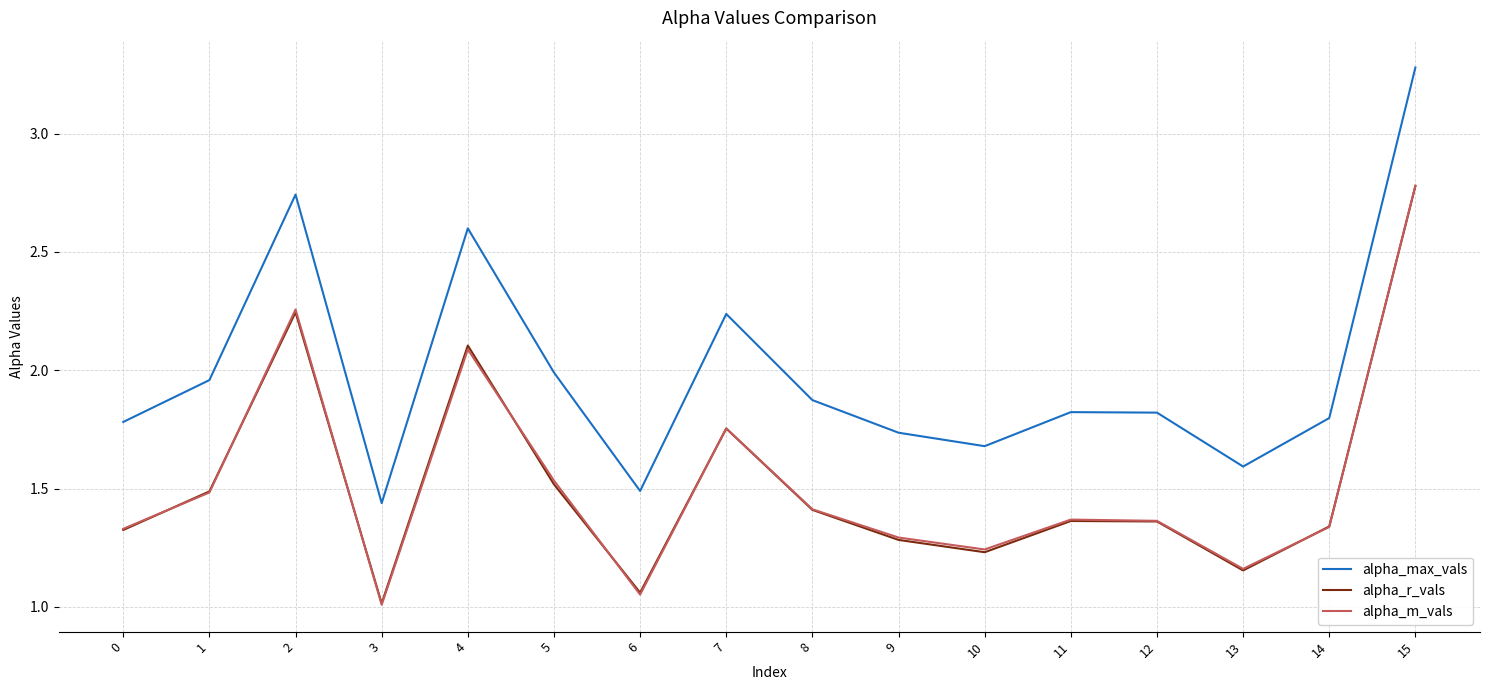

At how many categories does at least one series exceed 1?

16